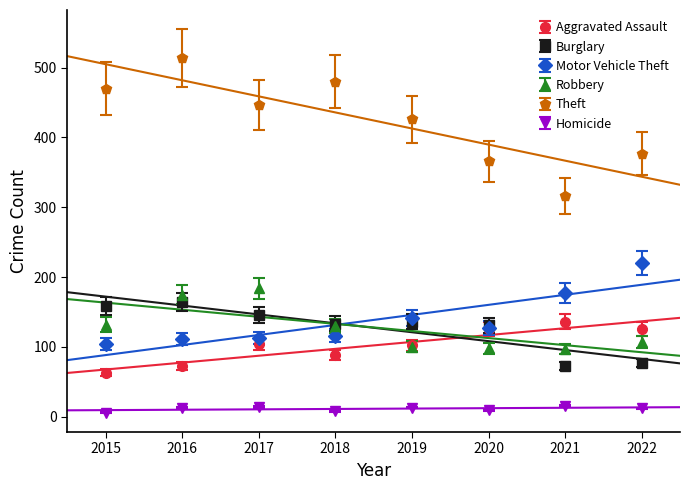

The Motor Vehicle Theft series shows 51.7 at 2019. True or false?

False